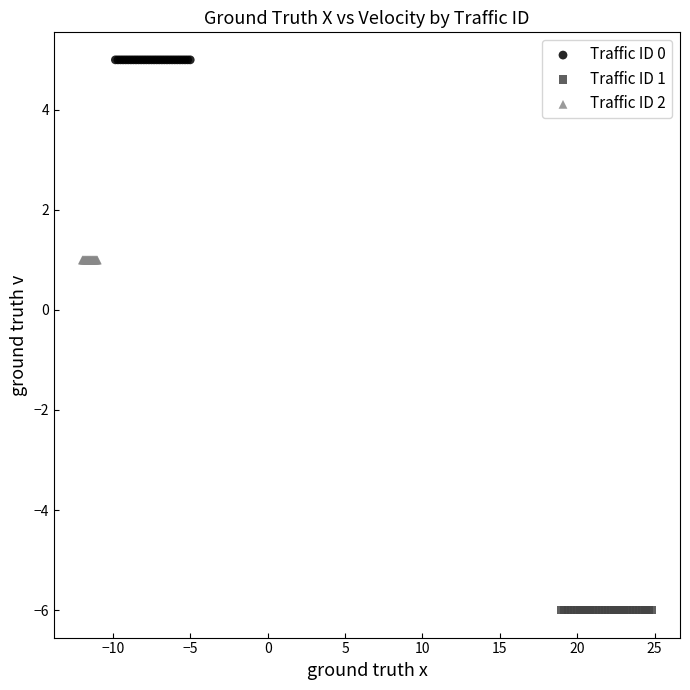

Which series reaches the maximum Y coordinate?

Traffic ID 0